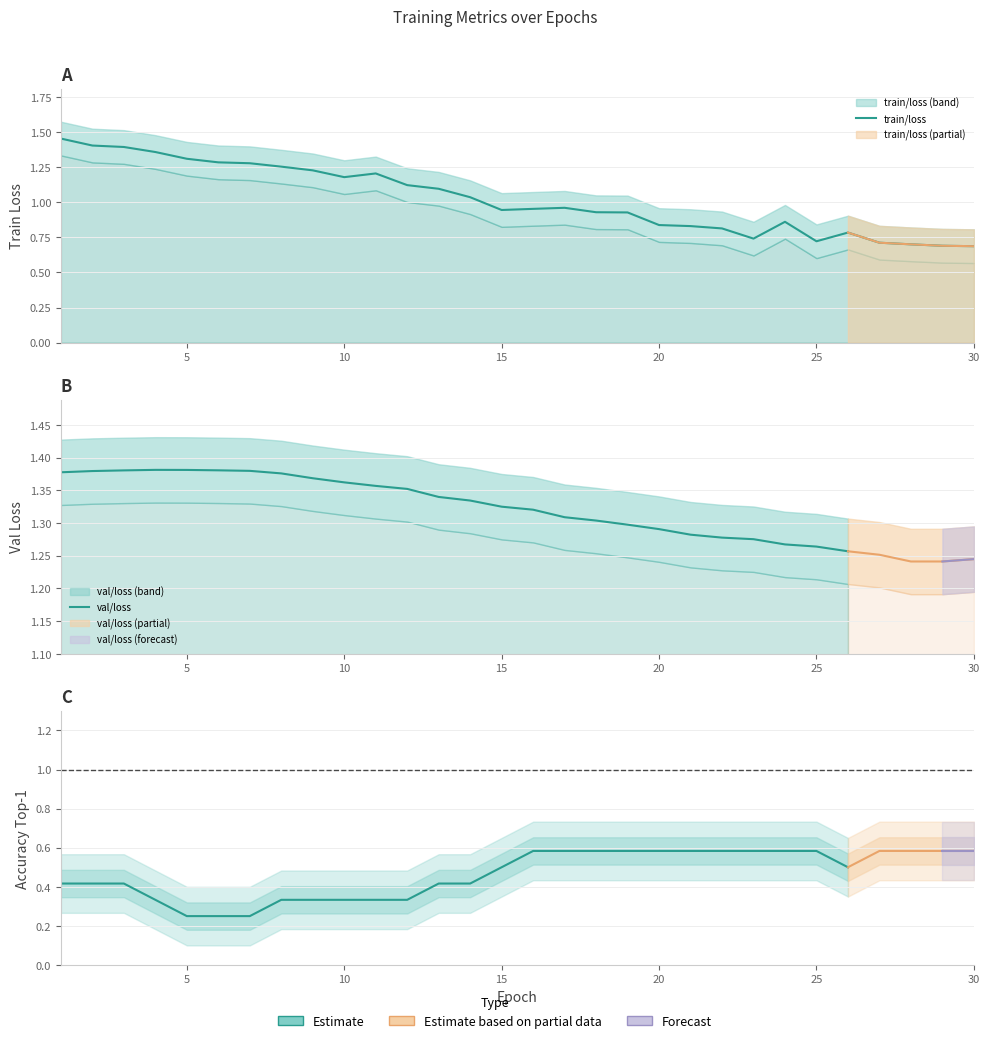

How many data points does each series have?

30